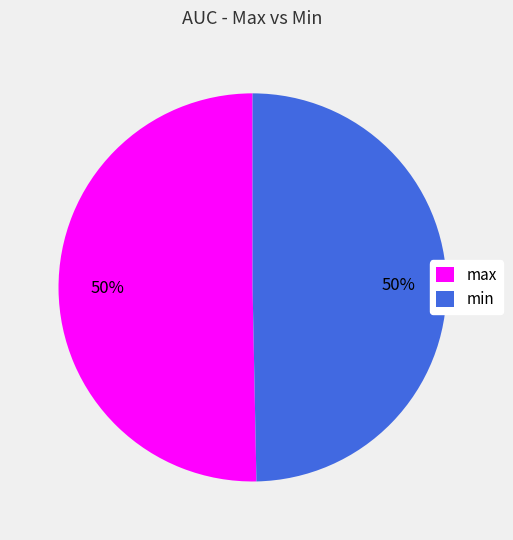

Count the number of slices in the pie.

2